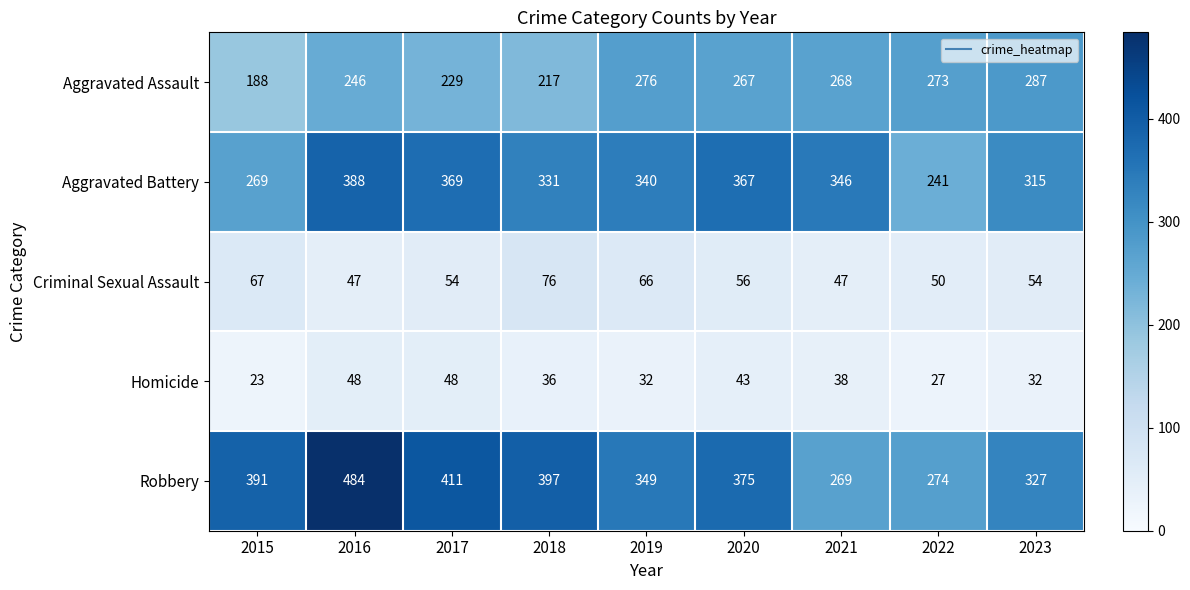

What is the sum of the Aggravated Assault values at 2021 and 2022?

541